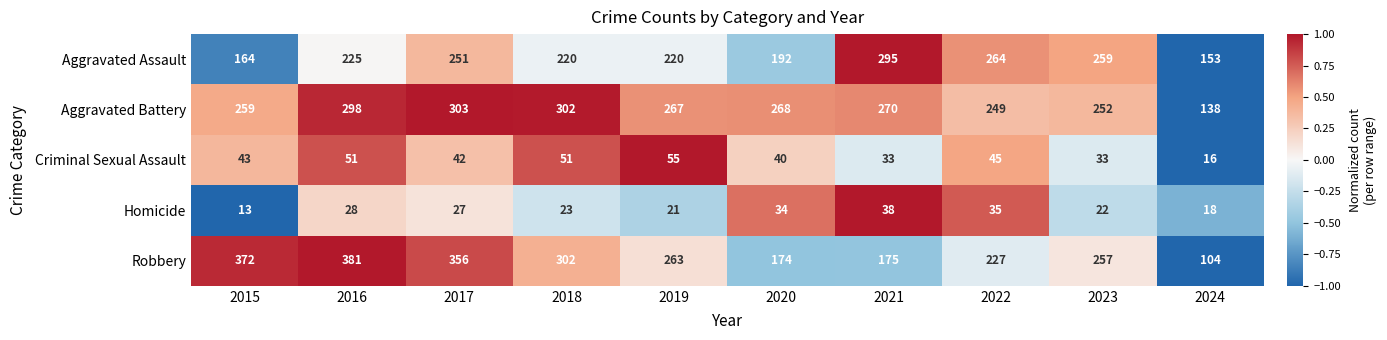

Which label corresponds to the largest value in the chart?

2016